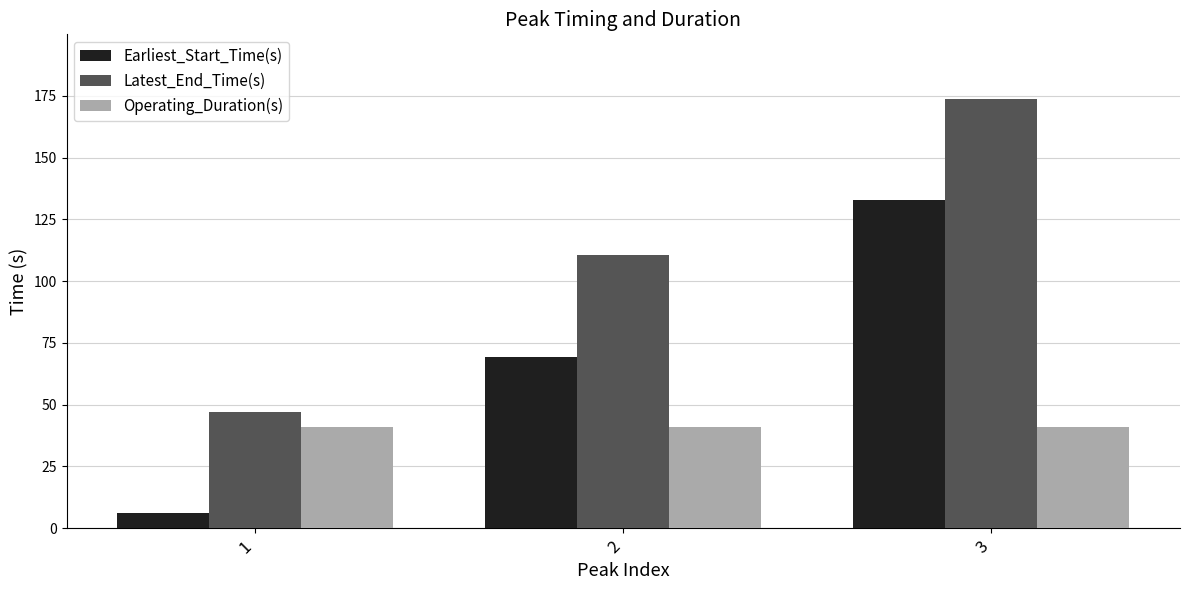

What is the spread (max minus min) of values at 1?

41.1